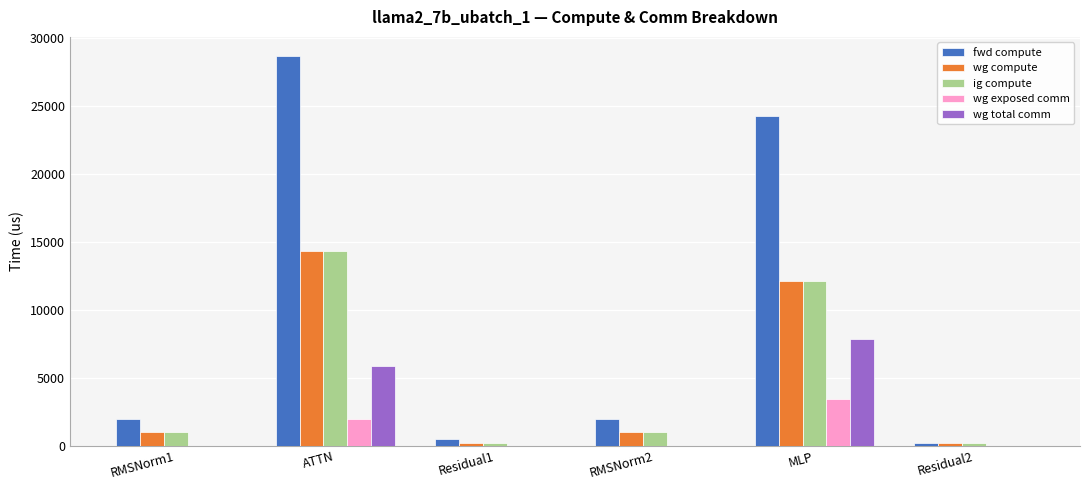

The value of ig compute at ATTN is 14322.9. True or false?

True